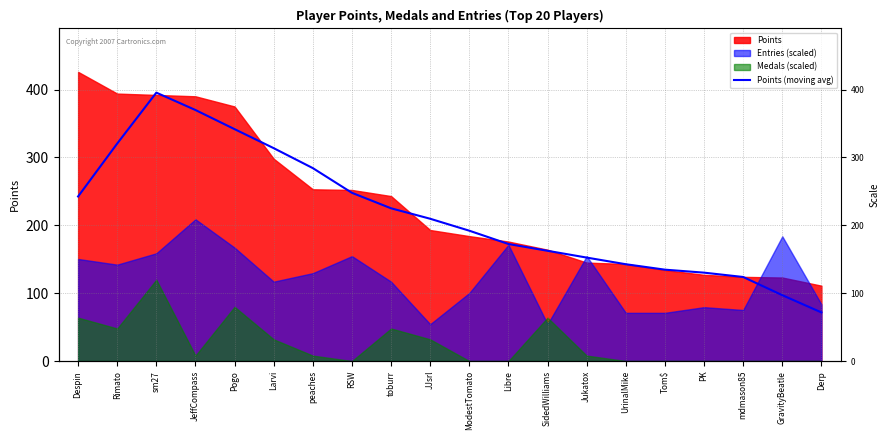

Where does the data first go above 209?

Despin